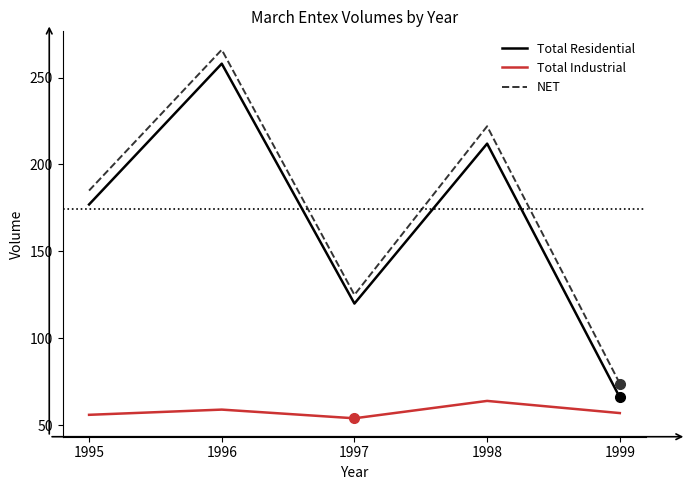

Which series has the largest total across all categories?

NET